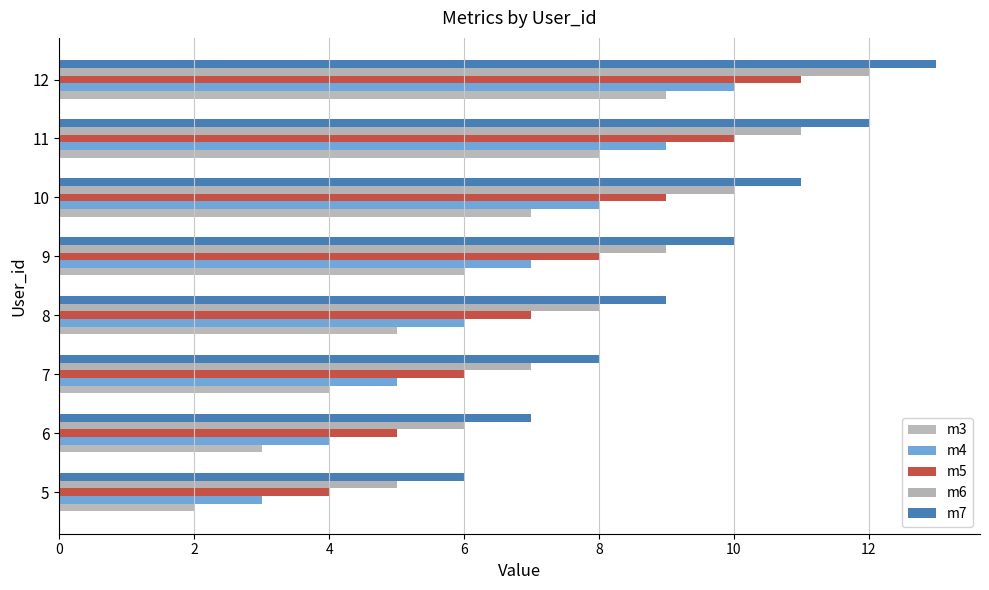

The m3 series shows 2 at 8. True or false?

False